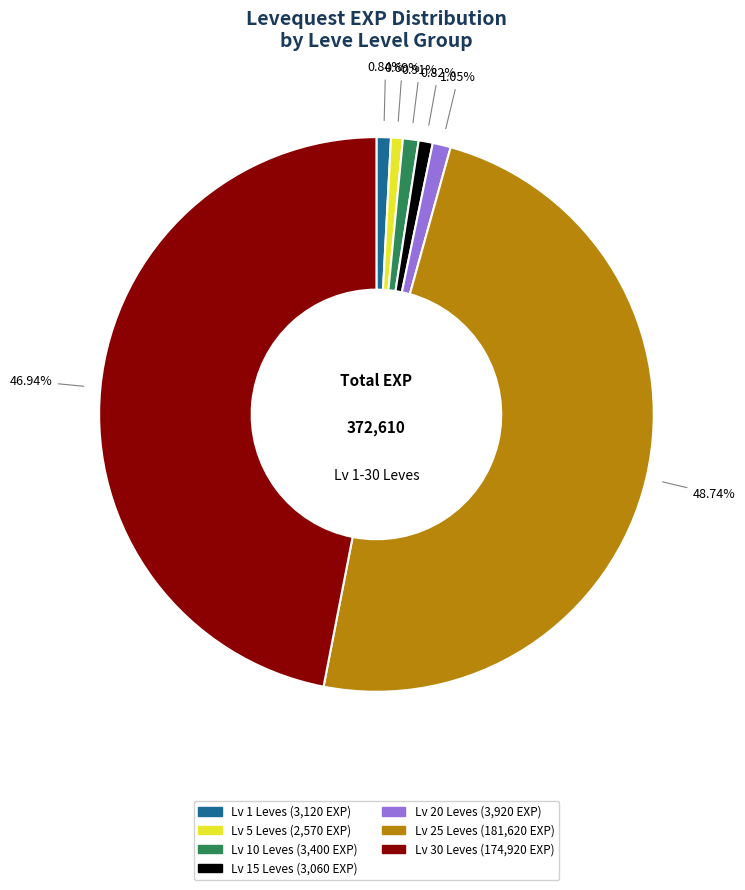

Is there a majority slice in this chart?

No